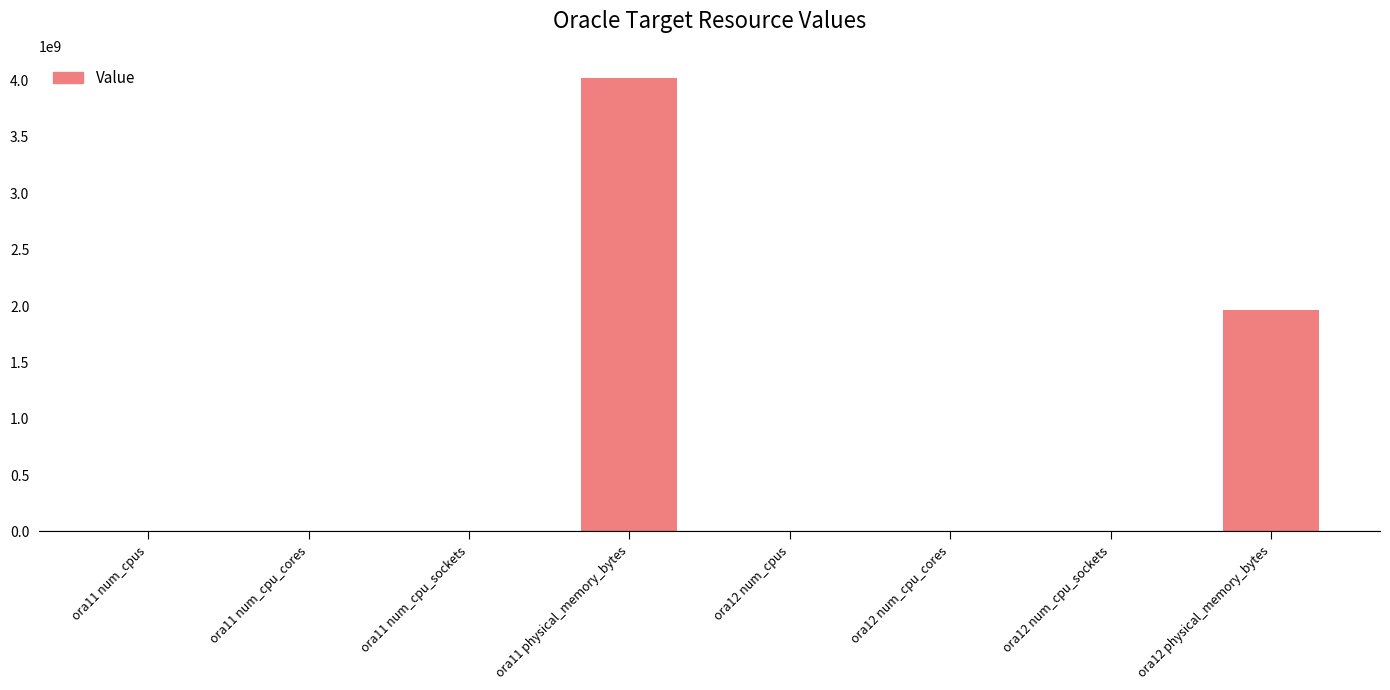

Between ora11 physical_memory_bytes and ora12 num_cpu_cores, which is larger?

ora11 physical_memory_bytes